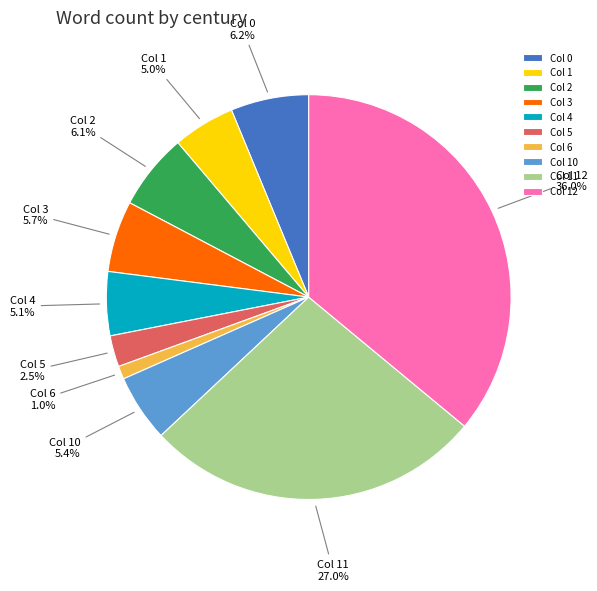

What is the smallest slice in the pie chart?

Col 6